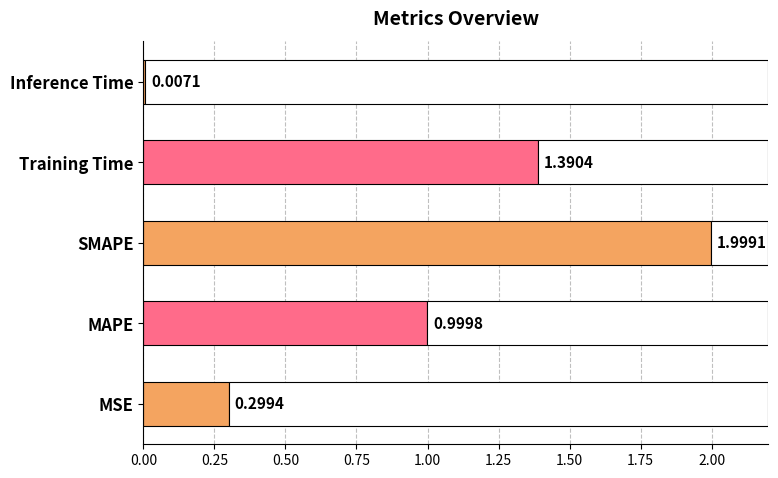

True or false: the data shows 0.0 at Inference Time.

False